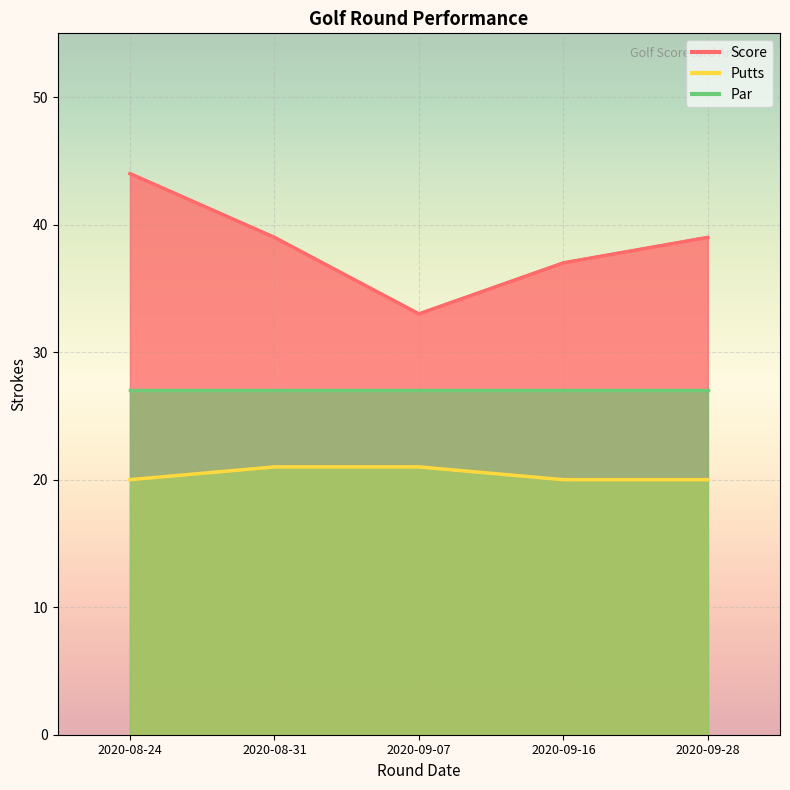

What is the sum of the Putts values at 2020-08-24 and 2020-09-07?

41